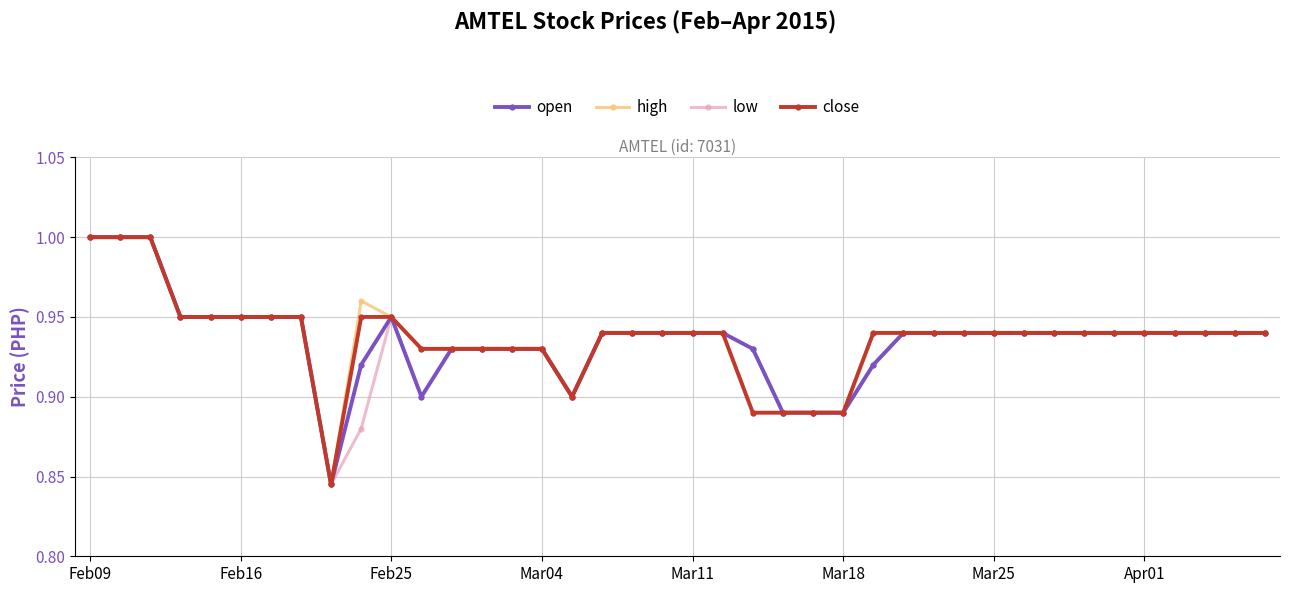

What are all the series names shown in the legend?

open, high, low, close